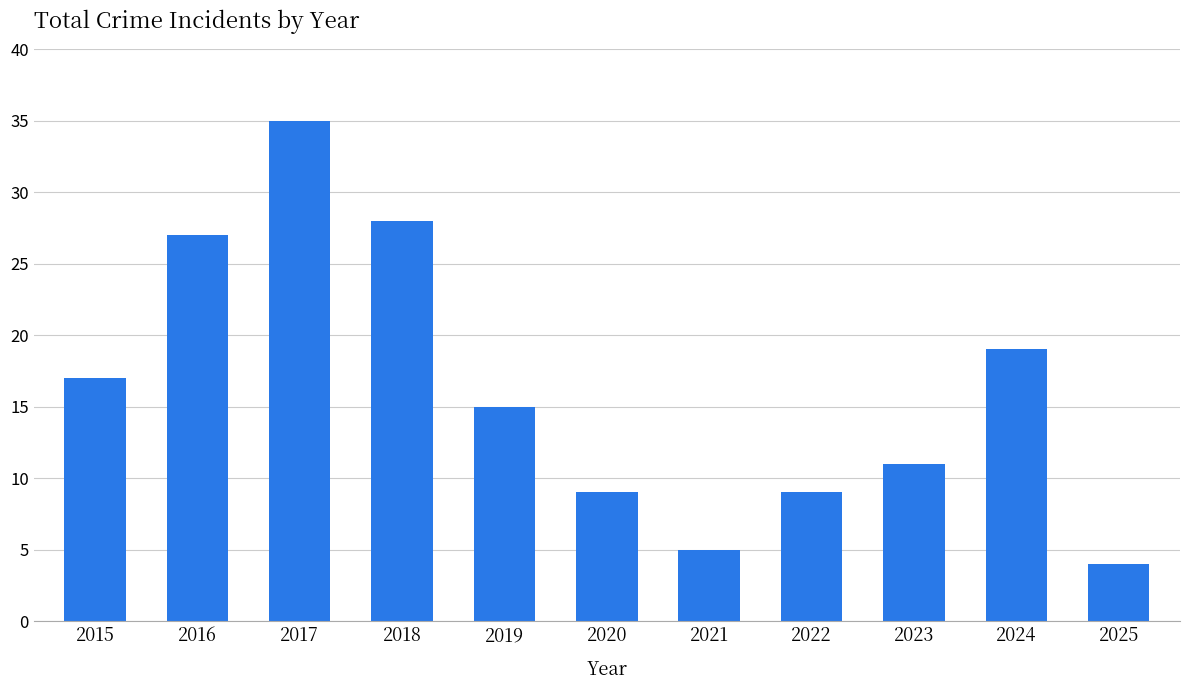

What is the sum of the values at 2024 and 2023?

30